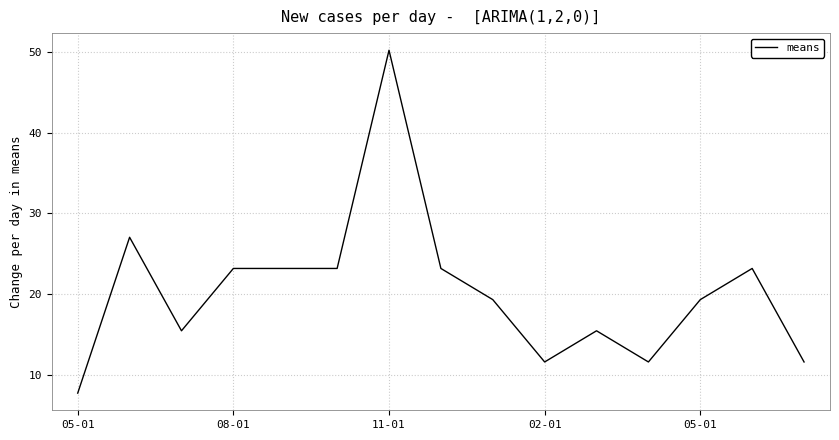

What is the smallest value displayed?

7.7